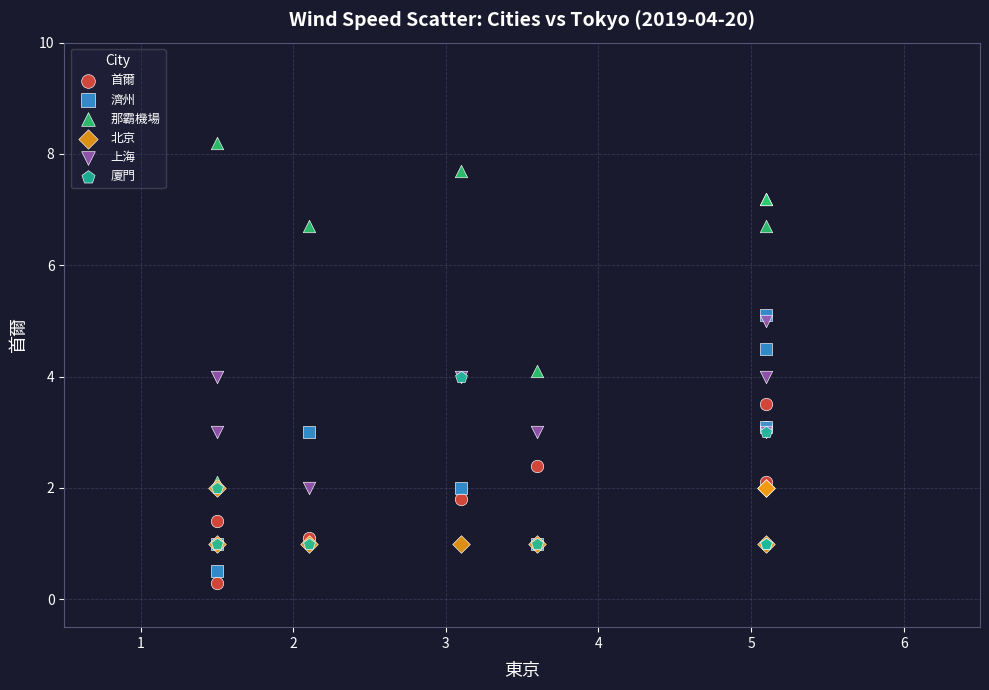

Which series contains the highest Y value?

那霸機場